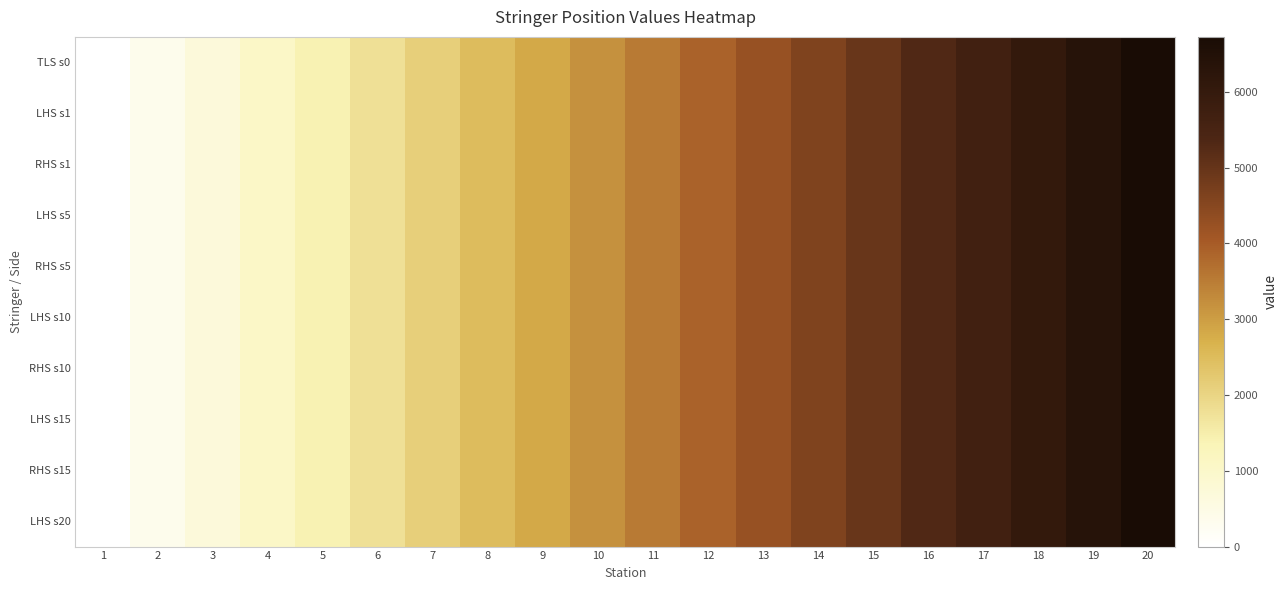

How many data points does each series have?

20